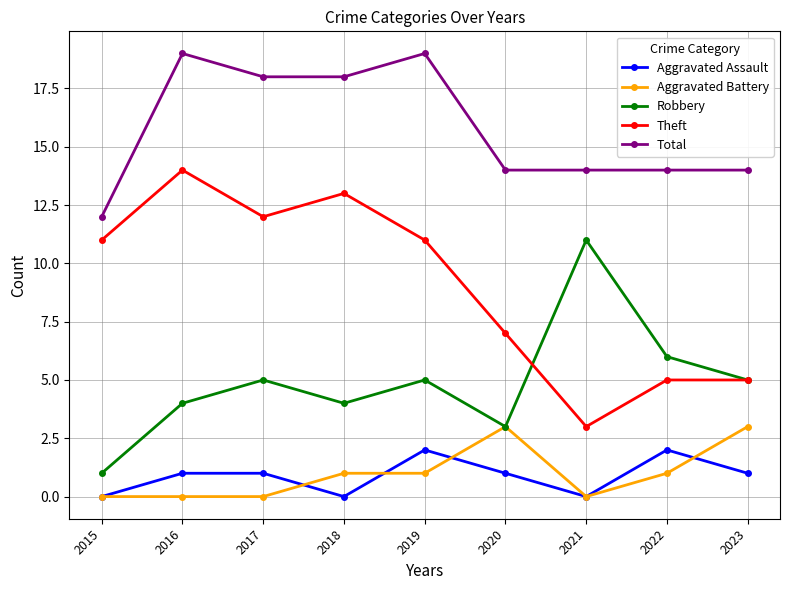

Is the value of Aggravated Assault at 2015 greater than the value of Robbery at 2022?

No